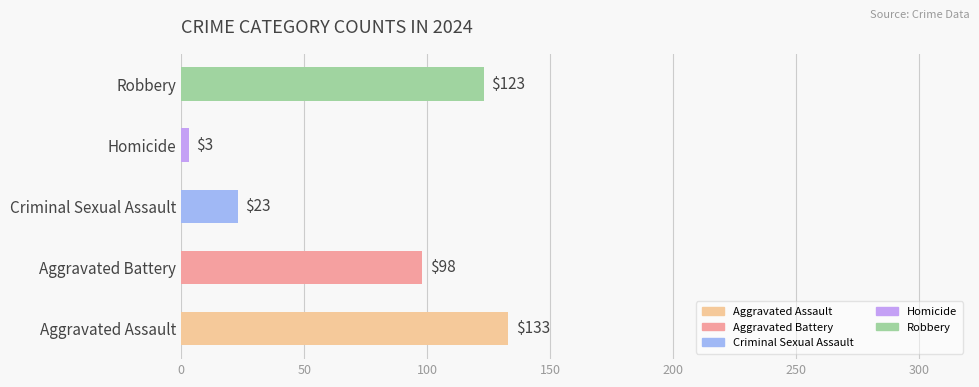

True or false: Aggravated Assault has a value of 45 at 2016.

False